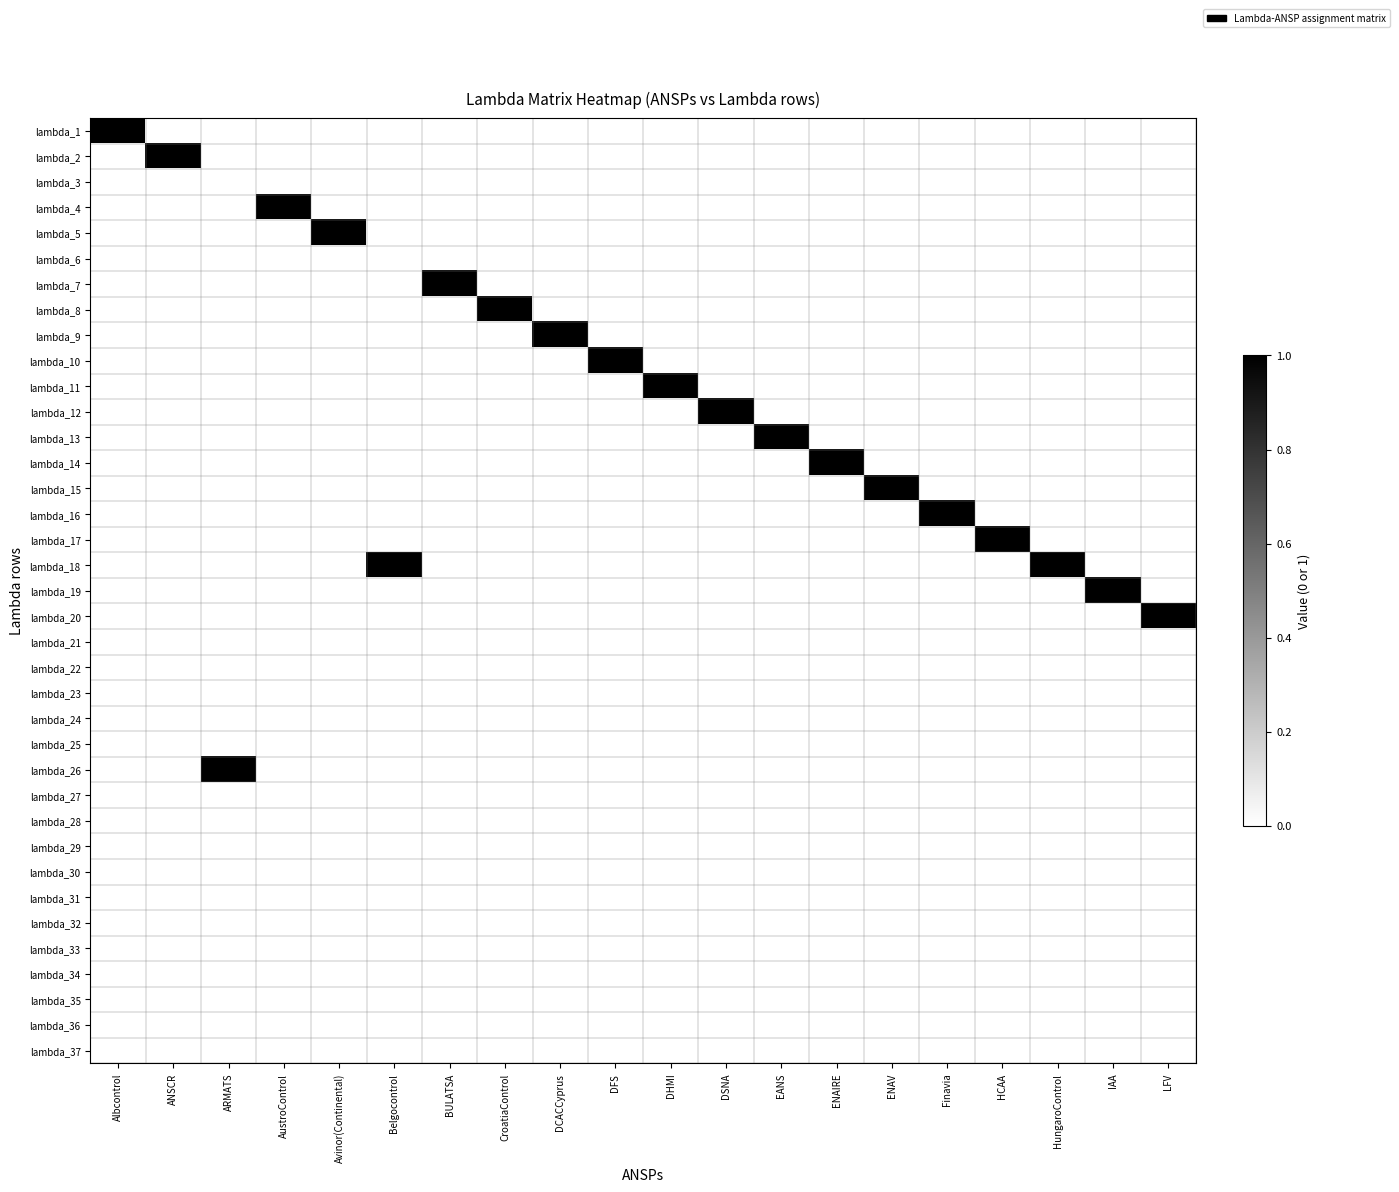

Reading left to right, list all the values displayed in this chart.

lambda_1: Albcontrol=1	ANSCR=0	ARMATS=0	AustroControl=0	Avinor(Continental)=0	Belgocontrol=0	BULATSA=0	CroatiaControl=0	DCACCyprus=0	DFS=0	DHMI=0	DSNA=0	EANS=0	ENAIRE=0	ENAV=0	Finavia=0	HCAA=0	HungaroControl=0	IAA=0	LFV=0
lambda_2: Albcontrol=0	ANSCR=1	ARMATS=0	AustroControl=0	Avinor(Continental)=0	Belgocontrol=0	BULATSA=0	CroatiaControl=0	DCACCyprus=0	DFS=0	DHMI=0	DSNA=0	EANS=0	ENAIRE=0	ENAV=0	Finavia=0	HCAA=0	HungaroControl=0	IAA=0	LFV=0
lambda_3: Albcontrol=0	ANSCR=0	ARMATS=0	AustroControl=0	Avinor(Continental)=0	Belgocontrol=0	BULATSA=0	CroatiaControl=0	DCACCyprus=0	DFS=0	DHMI=0	DSNA=0	EANS=0	ENAIRE=0	ENAV=0	Finavia=0	HCAA=0	HungaroControl=0	IAA=0	LFV=0
lambda_4: Albcontrol=0	ANSCR=0	ARMATS=0	AustroControl=1	Avinor(Continental)=0	Belgocontrol=0	BULATSA=0	CroatiaControl=0	DCACCyprus=0	DFS=0	DHMI=0	DSNA=0	EANS=0	ENAIRE=0	ENAV=0	Finavia=0	HCAA=0	HungaroControl=0	IAA=0	LFV=0
lambda_5: Albcontrol=0	ANSCR=0	ARMATS=0	AustroControl=0	Avinor(Continental)=1	Belgocontrol=0	BULATSA=0	CroatiaControl=0	DCACCyprus=0	DFS=0	DHMI=0	DSNA=0	EANS=0	ENAIRE=0	ENAV=0	Finavia=0	HCAA=0	HungaroControl=0	IAA=0	LFV=0
lambda_6: Albcontrol=0	ANSCR=0	ARMATS=0	AustroControl=0	Avinor(Continental)=0	Belgocontrol=0	BULATSA=0	CroatiaControl=0	DCACCyprus=0	DFS=0	DHMI=0	DSNA=0	EANS=0	ENAIRE=0	ENAV=0	Finavia=0	HCAA=0	HungaroControl=0	IAA=0	LFV=0
lambda_7: Albcontrol=0	ANSCR=0	ARMATS=0	AustroControl=0	Avinor(Continental)=0	Belgocontrol=0	BULATSA=1	CroatiaControl=0	DCACCyprus=0	DFS=0	DHMI=0	DSNA=0	EANS=0	ENAIRE=0	ENAV=0	Finavia=0	HCAA=0	HungaroControl=0	IAA=0	LFV=0
lambda_8: Albcontrol=0	ANSCR=0	ARMATS=0	AustroControl=0	Avinor(Continental)=0	Belgocontrol=0	BULATSA=0	CroatiaControl=1	DCACCyprus=0	DFS=0	DHMI=0	DSNA=0	EANS=0	ENAIRE=0	ENAV=0	Finavia=0	HCAA=0	HungaroControl=0	IAA=0	LFV=0
lambda_9: Albcontrol=0	ANSCR=0	ARMATS=0	AustroControl=0	Avinor(Continental)=0	Belgocontrol=0	BULATSA=0	CroatiaControl=0	DCACCyprus=1	DFS=0	DHMI=0	DSNA=0	EANS=0	ENAIRE=0	ENAV=0	Finavia=0	HCAA=0	HungaroControl=0	IAA=0	LFV=0
lambda_10: Albcontrol=0	ANSCR=0	ARMATS=0	AustroControl=0	Avinor(Continental)=0	Belgocontrol=0	BULATSA=0	CroatiaControl=0	DCACCyprus=0	DFS=1	DHMI=0	DSNA=0	EANS=0	ENAIRE=0	ENAV=0	Finavia=0	HCAA=0	HungaroControl=0	IAA=0	LFV=0
lambda_11: Albcontrol=0	ANSCR=0	ARMATS=0	AustroControl=0	Avinor(Continental)=0	Belgocontrol=0	BULATSA=0	CroatiaControl=0	DCACCyprus=0	DFS=0	DHMI=1	DSNA=0	EANS=0	ENAIRE=0	ENAV=0	Finavia=0	HCAA=0	HungaroControl=0	IAA=0	LFV=0
lambda_12: Albcontrol=0	ANSCR=0	ARMATS=0	AustroControl=0	Avinor(Continental)=0	Belgocontrol=0	BULATSA=0	CroatiaControl=0	DCACCyprus=0	DFS=0	DHMI=0	DSNA=1	EANS=0	ENAIRE=0	ENAV=0	Finavia=0	HCAA=0	HungaroControl=0	IAA=0	LFV=0
lambda_13: Albcontrol=0	ANSCR=0	ARMATS=0	AustroControl=0	Avinor(Continental)=0	Belgocontrol=0	BULATSA=0	CroatiaControl=0	DCACCyprus=0	DFS=0	DHMI=0	DSNA=0	EANS=1	ENAIRE=0	ENAV=0	Finavia=0	HCAA=0	HungaroControl=0	IAA=0	LFV=0
lambda_14: Albcontrol=0	ANSCR=0	ARMATS=0	AustroControl=0	Avinor(Continental)=0	Belgocontrol=0	BULATSA=0	CroatiaControl=0	DCACCyprus=0	DFS=0	DHMI=0	DSNA=0	EANS=0	ENAIRE=1	ENAV=0	Finavia=0	HCAA=0	HungaroControl=0	IAA=0	LFV=0
lambda_15: Albcontrol=0	ANSCR=0	ARMATS=0	AustroControl=0	Avinor(Continental)=0	Belgocontrol=0	BULATSA=0	CroatiaControl=0	DCACCyprus=0	DFS=0	DHMI=0	DSNA=0	EANS=0	ENAIRE=0	ENAV=1	Finavia=0	HCAA=0	HungaroControl=0	IAA=0	LFV=0
lambda_16: Albcontrol=0	ANSCR=0	ARMATS=0	AustroControl=0	Avinor(Continental)=0	Belgocontrol=0	BULATSA=0	CroatiaControl=0	DCACCyprus=0	DFS=0	DHMI=0	DSNA=0	EANS=0	ENAIRE=0	ENAV=0	Finavia=1	HCAA=0	HungaroControl=0	IAA=0	LFV=0
lambda_17: Albcontrol=0	ANSCR=0	ARMATS=0	AustroControl=0	Avinor(Continental)=0	Belgocontrol=0	BULATSA=0	CroatiaControl=0	DCACCyprus=0	DFS=0	DHMI=0	DSNA=0	EANS=0	ENAIRE=0	ENAV=0	Finavia=0	HCAA=1	HungaroControl=0	IAA=0	LFV=0
lambda_18: Albcontrol=0	ANSCR=0	ARMATS=0	AustroControl=0	Avinor(Continental)=0	Belgocontrol=1	BULATSA=0	CroatiaControl=0	DCACCyprus=0	DFS=0	DHMI=0	DSNA=0	EANS=0	ENAIRE=0	ENAV=0	Finavia=0	HCAA=0	HungaroControl=1	IAA=0	LFV=0
lambda_19: Albcontrol=0	ANSCR=0	ARMATS=0	AustroControl=0	Avinor(Continental)=0	Belgocontrol=0	BULATSA=0	CroatiaControl=0	DCACCyprus=0	DFS=0	DHMI=0	DSNA=0	EANS=0	ENAIRE=0	ENAV=0	Finavia=0	HCAA=0	HungaroControl=0	IAA=1	LFV=0
lambda_20: Albcontrol=0	ANSCR=0	ARMATS=0	AustroControl=0	Avinor(Continental)=0	Belgocontrol=0	BULATSA=0	CroatiaControl=0	DCACCyprus=0	DFS=0	DHMI=0	DSNA=0	EANS=0	ENAIRE=0	ENAV=0	Finavia=0	HCAA=0	HungaroControl=0	IAA=0	LFV=1
lambda_21: Albcontrol=0	ANSCR=0	ARMATS=0	AustroControl=0	Avinor(Continental)=0	Belgocontrol=0	BULATSA=0	CroatiaControl=0	DCACCyprus=0	DFS=0	DHMI=0	DSNA=0	EANS=0	ENAIRE=0	ENAV=0	Finavia=0	HCAA=0	HungaroControl=0	IAA=0	LFV=0
lambda_22: Albcontrol=0	ANSCR=0	ARMATS=0	AustroControl=0	Avinor(Continental)=0	Belgocontrol=0	BULATSA=0	CroatiaControl=0	DCACCyprus=0	DFS=0	DHMI=0	DSNA=0	EANS=0	ENAIRE=0	ENAV=0	Finavia=0	HCAA=0	HungaroControl=0	IAA=0	LFV=0
lambda_23: Albcontrol=0	ANSCR=0	ARMATS=0	AustroControl=0	Avinor(Continental)=0	Belgocontrol=0	BULATSA=0	CroatiaControl=0	DCACCyprus=0	DFS=0	DHMI=0	DSNA=0	EANS=0	ENAIRE=0	ENAV=0	Finavia=0	HCAA=0	HungaroControl=0	IAA=0	LFV=0
lambda_24: Albcontrol=0	ANSCR=0	ARMATS=0	AustroControl=0	Avinor(Continental)=0	Belgocontrol=0	BULATSA=0	CroatiaControl=0	DCACCyprus=0	DFS=0	DHMI=0	DSNA=0	EANS=0	ENAIRE=0	ENAV=0	Finavia=0	HCAA=0	HungaroControl=0	IAA=0	LFV=0
lambda_25: Albcontrol=0	ANSCR=0	ARMATS=0	AustroControl=0	Avinor(Continental)=0	Belgocontrol=0	BULATSA=0	CroatiaControl=0	DCACCyprus=0	DFS=0	DHMI=0	DSNA=0	EANS=0	ENAIRE=0	ENAV=0	Finavia=0	HCAA=0	HungaroControl=0	IAA=0	LFV=0
lambda_26: Albcontrol=0	ANSCR=0	ARMATS=1	AustroControl=0	Avinor(Continental)=0	Belgocontrol=0	BULATSA=0	CroatiaControl=0	DCACCyprus=0	DFS=0	DHMI=0	DSNA=0	EANS=0	ENAIRE=0	ENAV=0	Finavia=0	HCAA=0	HungaroControl=0	IAA=0	LFV=0
lambda_27: Albcontrol=0	ANSCR=0	ARMATS=0	AustroControl=0	Avinor(Continental)=0	Belgocontrol=0	BULATSA=0	CroatiaControl=0	DCACCyprus=0	DFS=0	DHMI=0	DSNA=0	EANS=0	ENAIRE=0	ENAV=0	Finavia=0	HCAA=0	HungaroControl=0	IAA=0	LFV=0
lambda_28: Albcontrol=0	ANSCR=0	ARMATS=0	AustroControl=0	Avinor(Continental)=0	Belgocontrol=0	BULATSA=0	CroatiaControl=0	DCACCyprus=0	DFS=0	DHMI=0	DSNA=0	EANS=0	ENAIRE=0	ENAV=0	Finavia=0	HCAA=0	HungaroControl=0	IAA=0	LFV=0
lambda_29: Albcontrol=0	ANSCR=0	ARMATS=0	AustroControl=0	Avinor(Continental)=0	Belgocontrol=0	BULATSA=0	CroatiaControl=0	DCACCyprus=0	DFS=0	DHMI=0	DSNA=0	EANS=0	ENAIRE=0	ENAV=0	Finavia=0	HCAA=0	HungaroControl=0	IAA=0	LFV=0
lambda_30: Albcontrol=0	ANSCR=0	ARMATS=0	AustroControl=0	Avinor(Continental)=0	Belgocontrol=0	BULATSA=0	CroatiaControl=0	DCACCyprus=0	DFS=0	DHMI=0	DSNA=0	EANS=0	ENAIRE=0	ENAV=0	Finavia=0	HCAA=0	HungaroControl=0	IAA=0	LFV=0
lambda_31: Albcontrol=0	ANSCR=0	ARMATS=0	AustroControl=0	Avinor(Continental)=0	Belgocontrol=0	BULATSA=0	CroatiaControl=0	DCACCyprus=0	DFS=0	DHMI=0	DSNA=0	EANS=0	ENAIRE=0	ENAV=0	Finavia=0	HCAA=0	HungaroControl=0	IAA=0	LFV=0
lambda_32: Albcontrol=0	ANSCR=0	ARMATS=0	AustroControl=0	Avinor(Continental)=0	Belgocontrol=0	BULATSA=0	CroatiaControl=0	DCACCyprus=0	DFS=0	DHMI=0	DSNA=0	EANS=0	ENAIRE=0	ENAV=0	Finavia=0	HCAA=0	HungaroControl=0	IAA=0	LFV=0
lambda_33: Albcontrol=0	ANSCR=0	ARMATS=0	AustroControl=0	Avinor(Continental)=0	Belgocontrol=0	BULATSA=0	CroatiaControl=0	DCACCyprus=0	DFS=0	DHMI=0	DSNA=0	EANS=0	ENAIRE=0	ENAV=0	Finavia=0	HCAA=0	HungaroControl=0	IAA=0	LFV=0
lambda_34: Albcontrol=0	ANSCR=0	ARMATS=0	AustroControl=0	Avinor(Continental)=0	Belgocontrol=0	BULATSA=0	CroatiaControl=0	DCACCyprus=0	DFS=0	DHMI=0	DSNA=0	EANS=0	ENAIRE=0	ENAV=0	Finavia=0	HCAA=0	HungaroControl=0	IAA=0	LFV=0
lambda_35: Albcontrol=0	ANSCR=0	ARMATS=0	AustroControl=0	Avinor(Continental)=0	Belgocontrol=0	BULATSA=0	CroatiaControl=0	DCACCyprus=0	DFS=0	DHMI=0	DSNA=0	EANS=0	ENAIRE=0	ENAV=0	Finavia=0	HCAA=0	HungaroControl=0	IAA=0	LFV=0
lambda_36: Albcontrol=0	ANSCR=0	ARMATS=0	AustroControl=0	Avinor(Continental)=0	Belgocontrol=0	BULATSA=0	CroatiaControl=0	DCACCyprus=0	DFS=0	DHMI=0	DSNA=0	EANS=0	ENAIRE=0	ENAV=0	Finavia=0	HCAA=0	HungaroControl=0	IAA=0	LFV=0
lambda_37: Albcontrol=0	ANSCR=0	ARMATS=0	AustroControl=0	Avinor(Continental)=0	Belgocontrol=0	BULATSA=0	CroatiaControl=0	DCACCyprus=0	DFS=0	DHMI=0	DSNA=0	EANS=0	ENAIRE=0	ENAV=0	Finavia=0	HCAA=0	HungaroControl=0	IAA=0	LFV=0